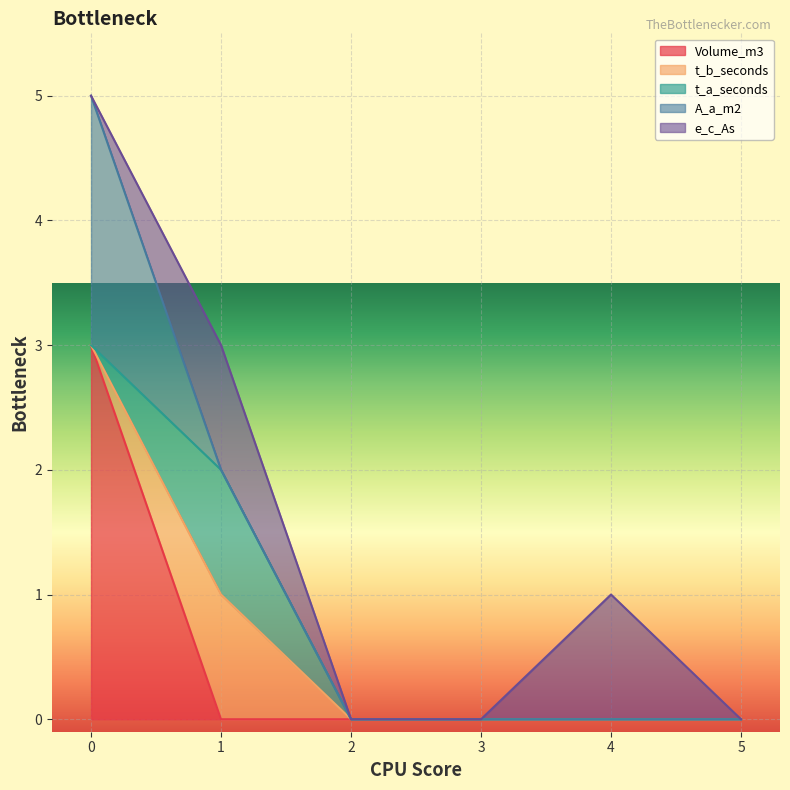

What are all the series names shown in the legend?

Volume_m3, t_b_seconds, t_a_seconds, A_a_m2, e_c_As